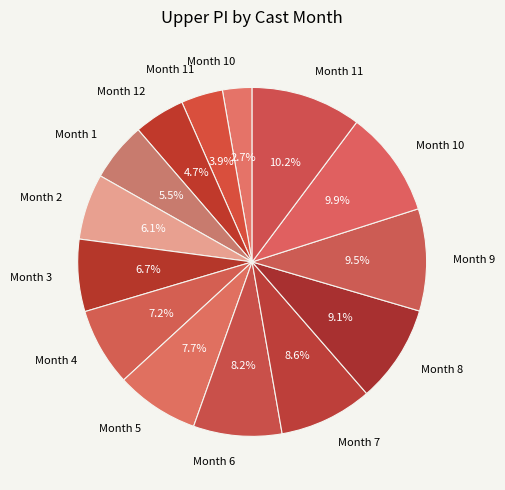

Is there a majority slice in this chart?

No